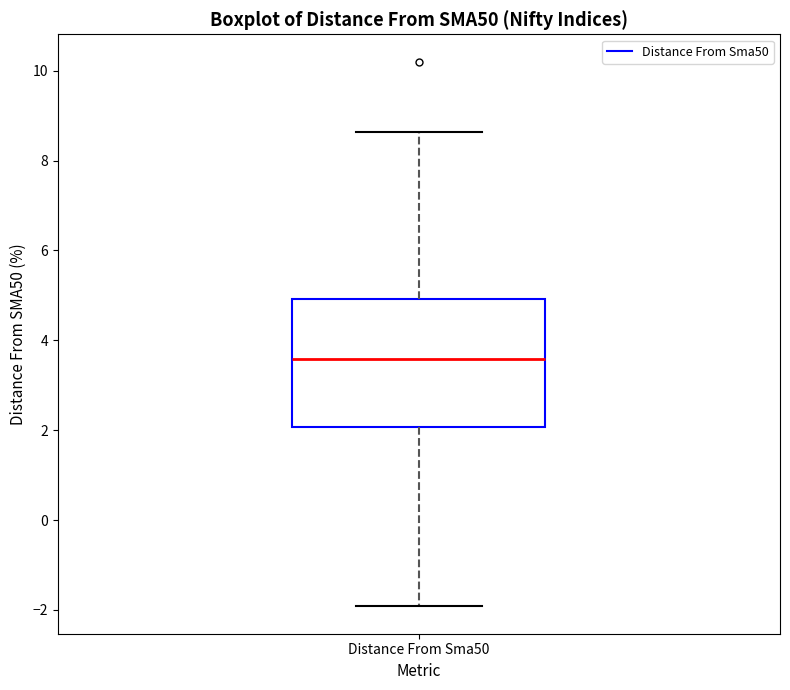

Where does the upper whisker of the box for Distance From Sma50 end on the y-axis? The values are not printed on the chart, so give them approximately, as read against the axis.

8.6